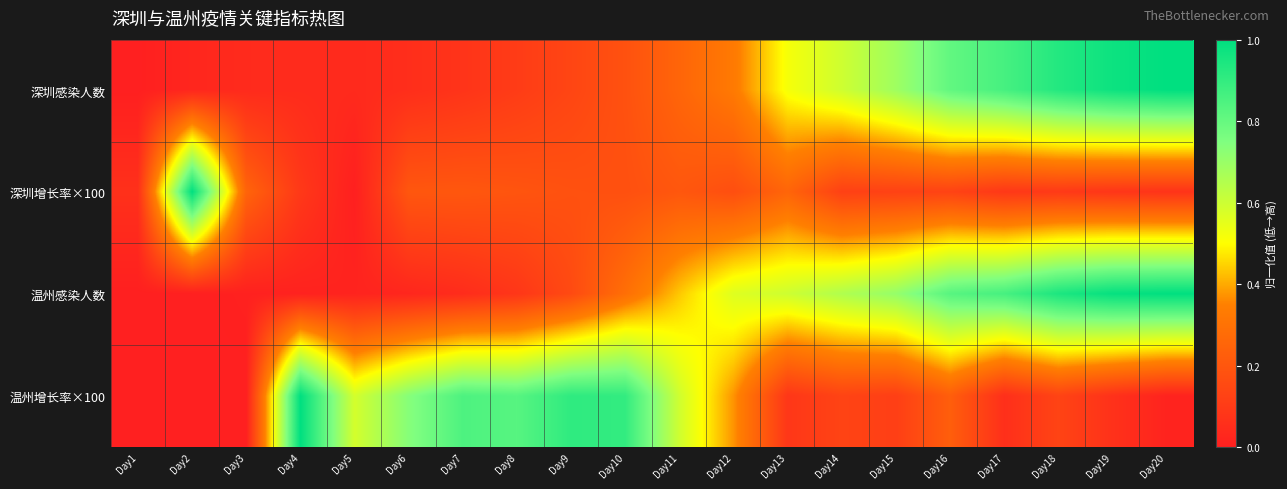

At how many categories does at least one series exceed 0?

20